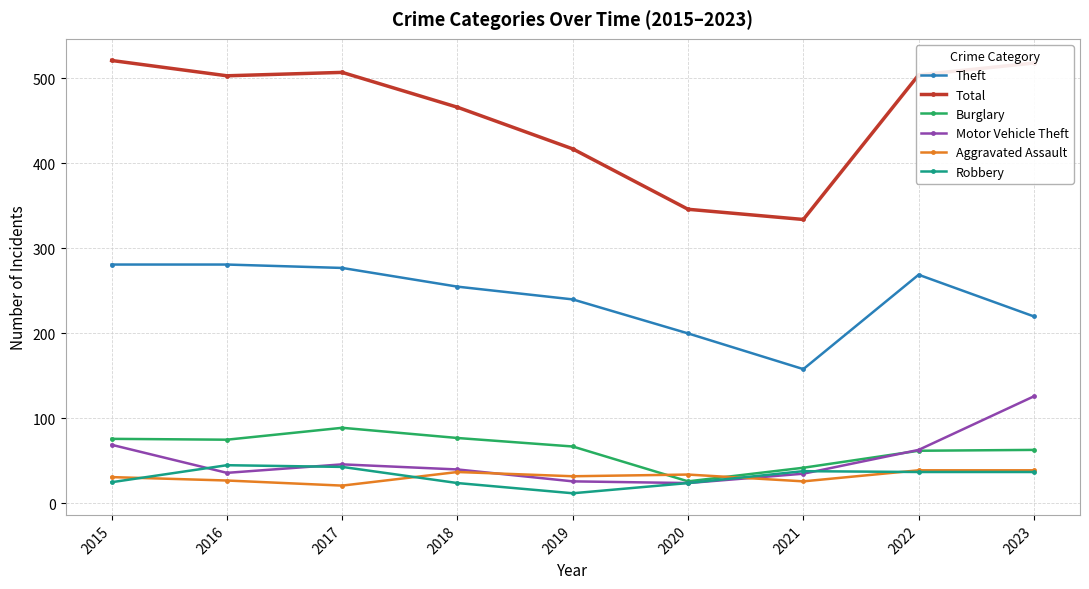

True or false: Total and Theft intersect in this chart.

False